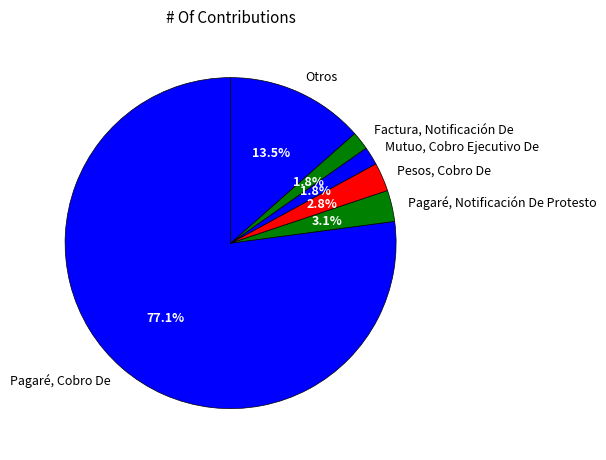

How many segments does this pie chart have?

6